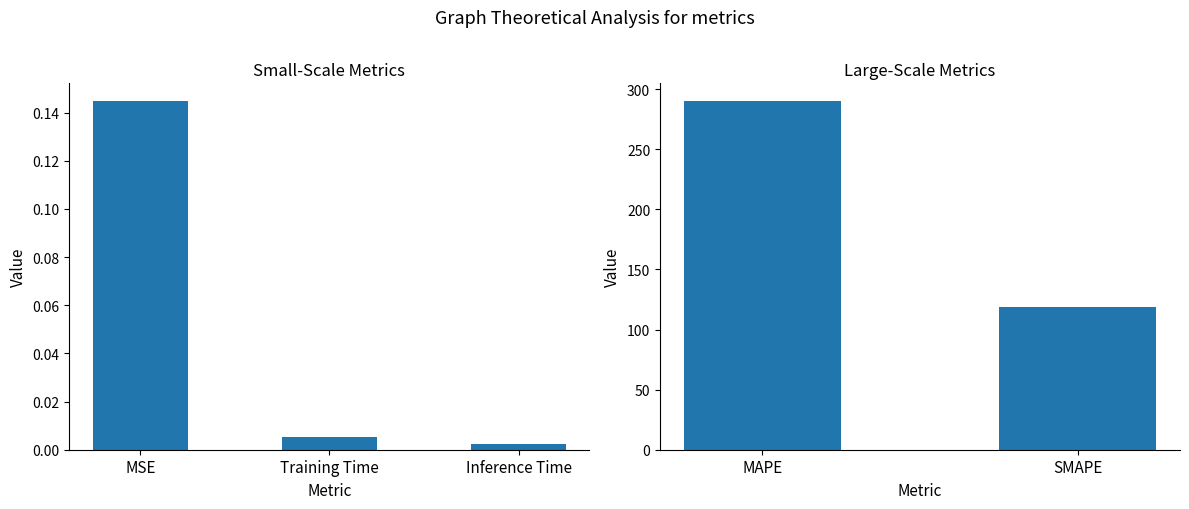

What is the label of the 1st bar from the left?

MAPE